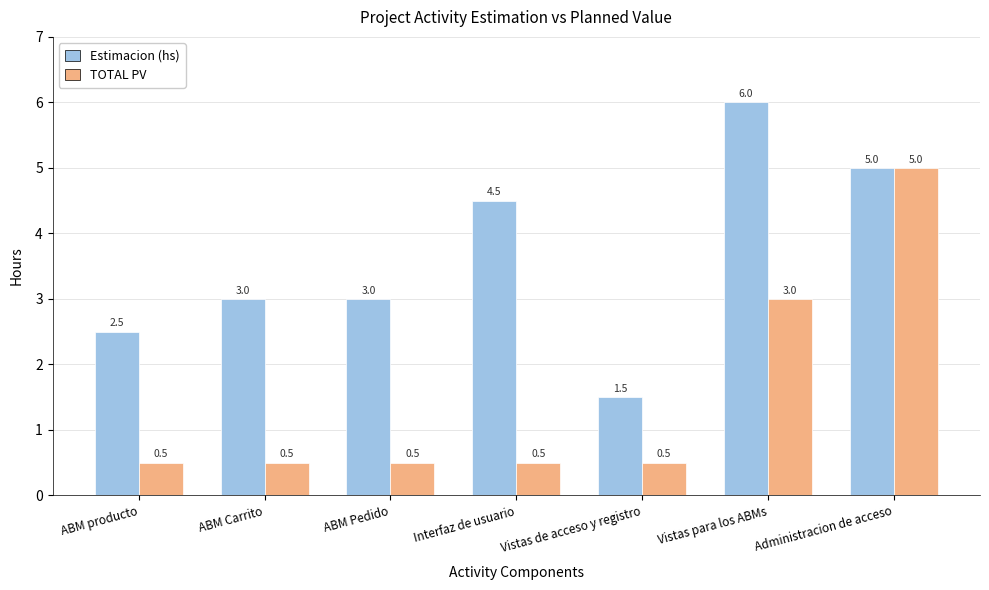

The Estimacion (hs) series shows 1.0 at ABM Pedido. True or false?

False